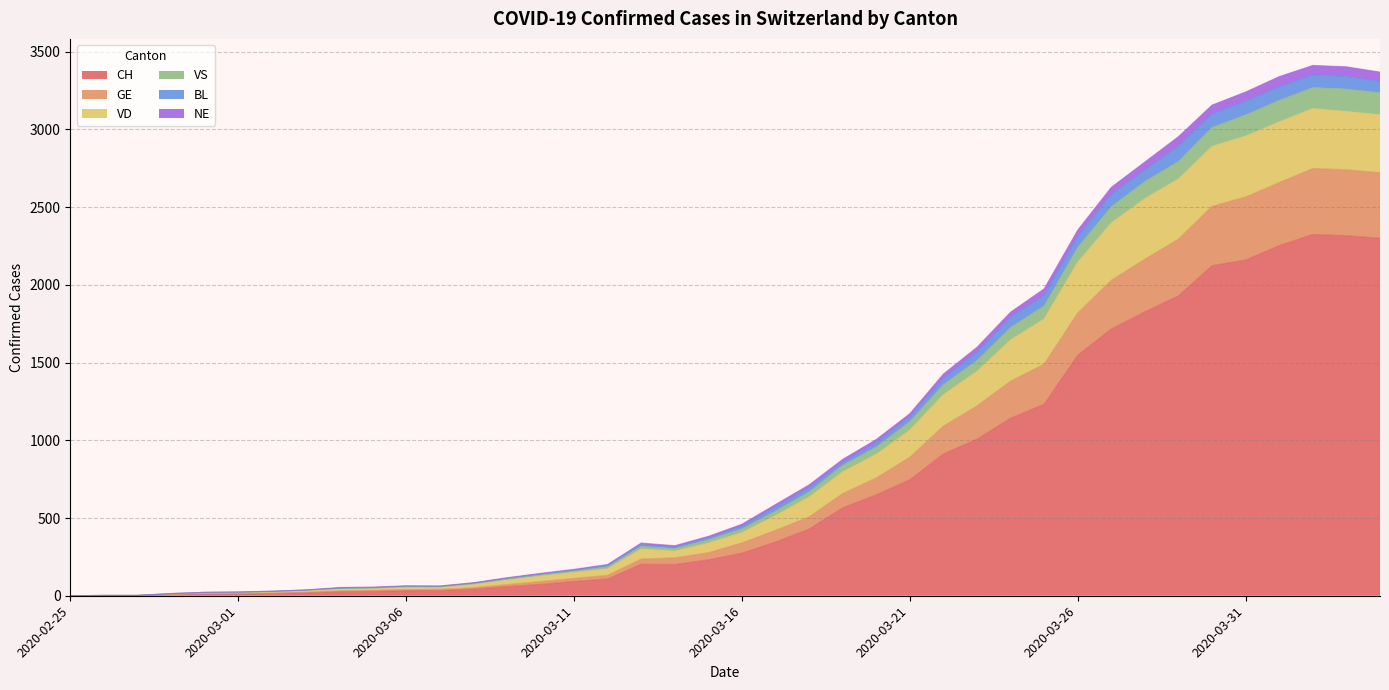

What is the highest value of the CH series?

2324